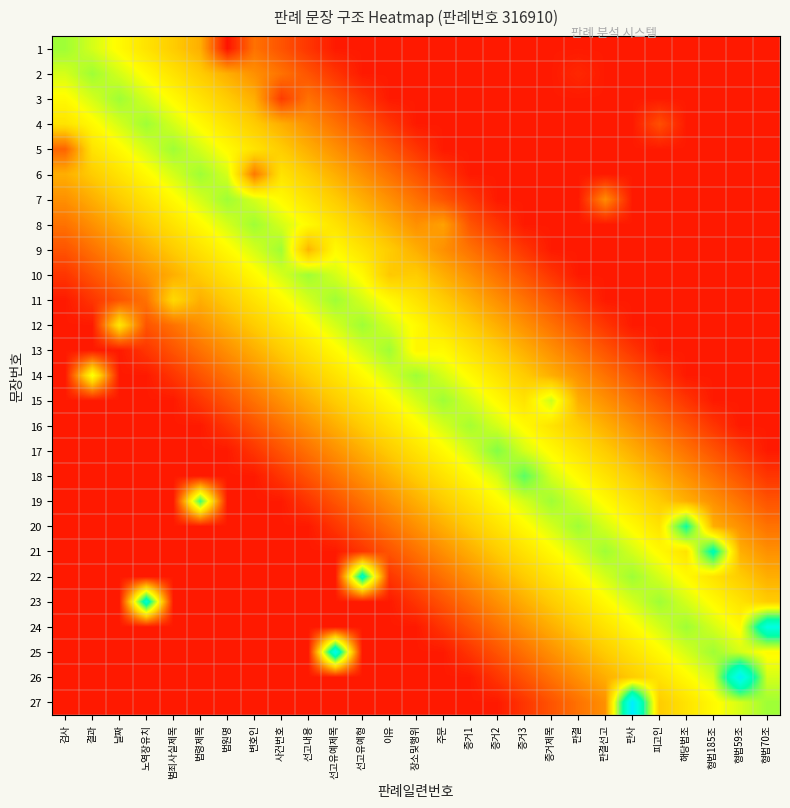

At 증거1, list the series in order from smallest to largest.

1, 2, 3, 4, 5, 6, 26, 27, 7, 25, 8, 24, 9, 23, 10, 22, 11, 21, 12, 20, 13, 19, 14, 18, 15, 17, 16